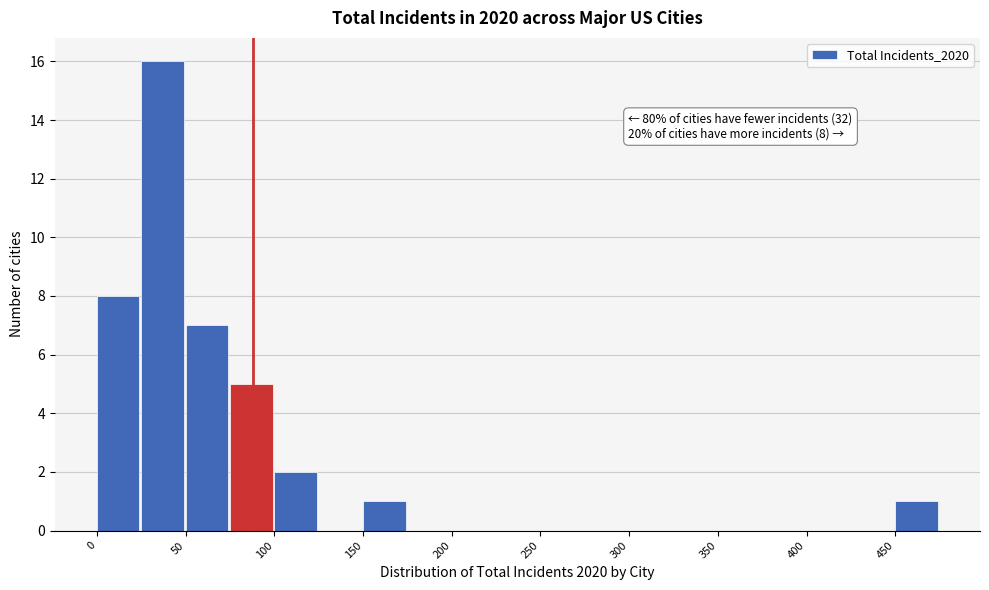

Over which range of the x-axis is the bar tallest?

25 to 50